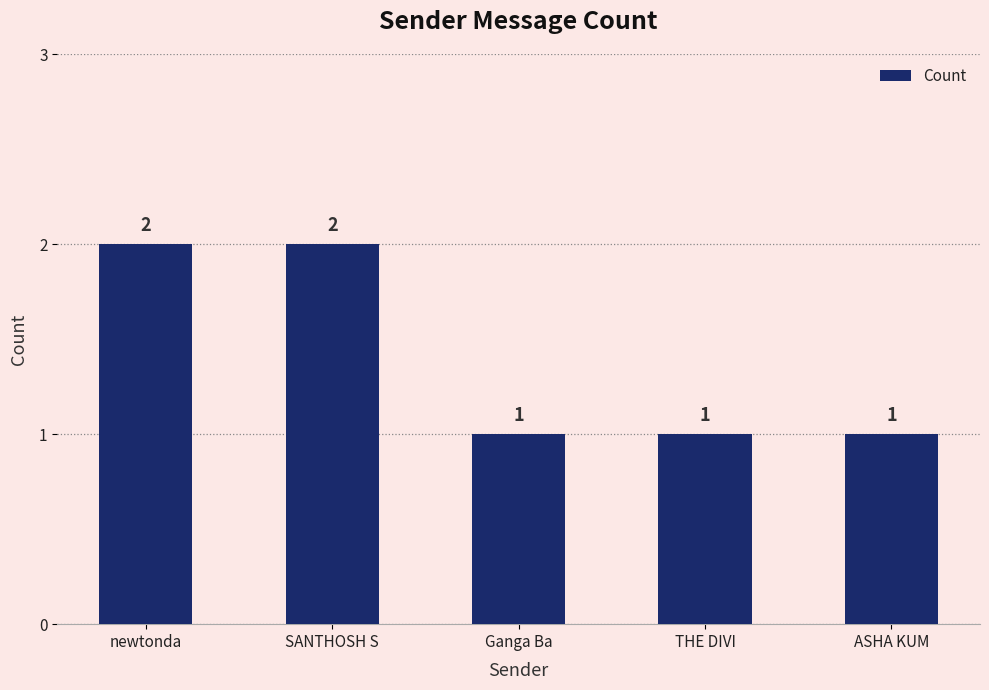

What position from the right is newtonda?

5